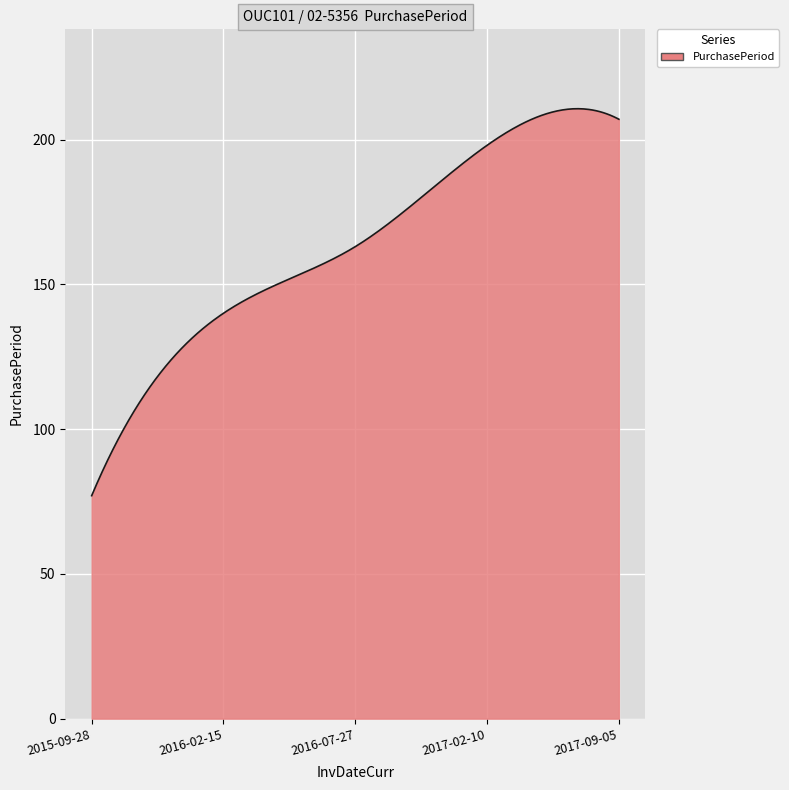

What is the minimum value shown in the chart?

77.0